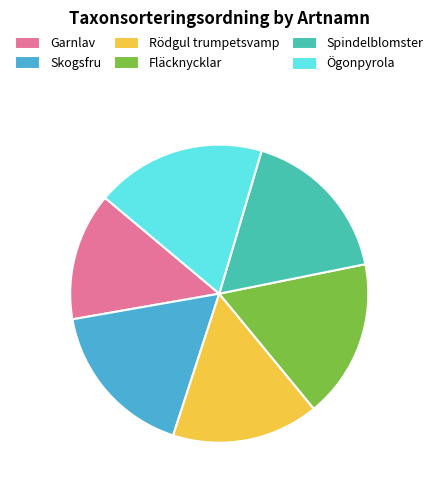

Is Garnlav the majority of the pie?

No